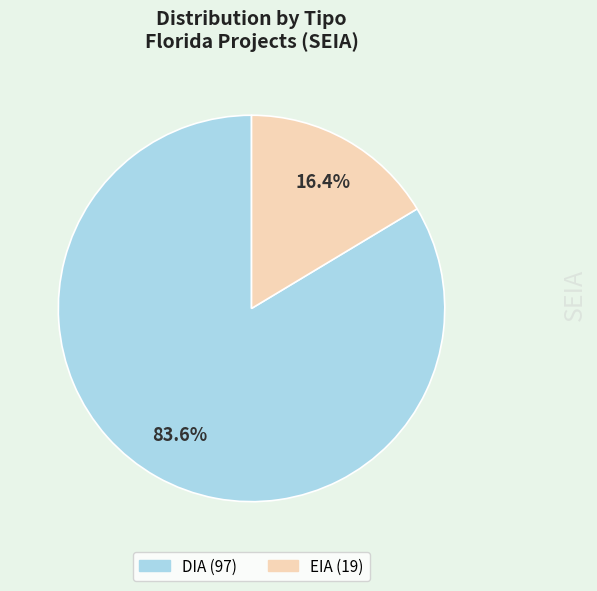

To the nearest percent, what percentage of the pie is EIA?

16%